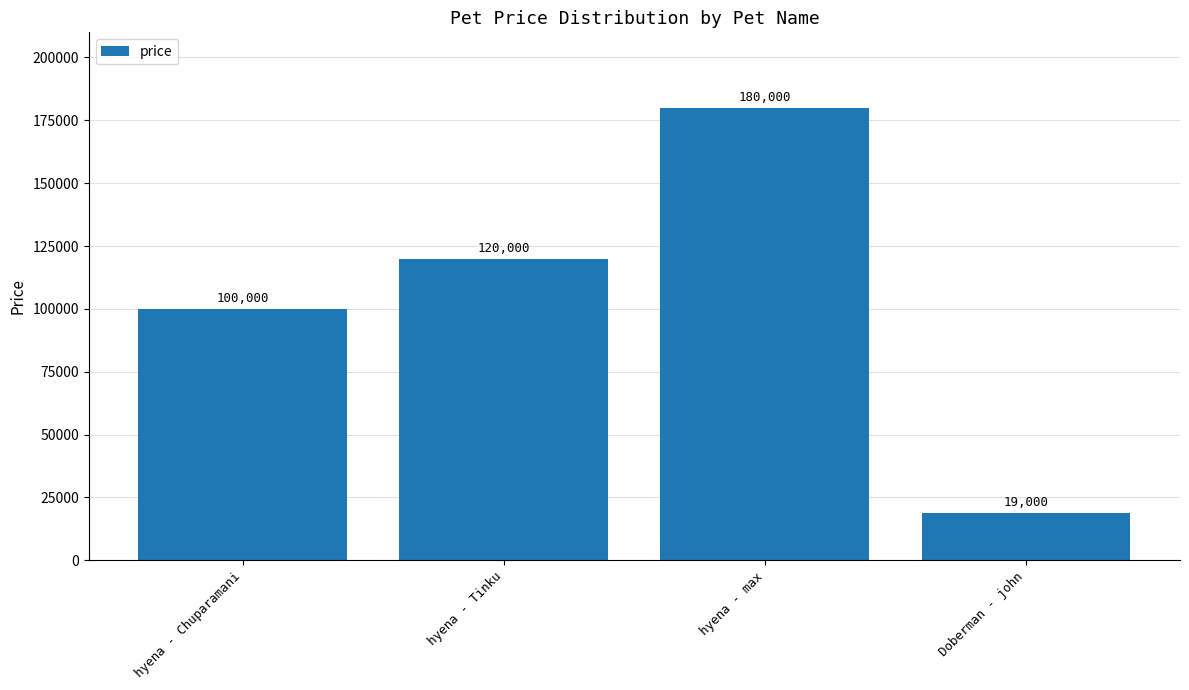

Which label corresponds to the smallest value in the chart?

Doberman - john